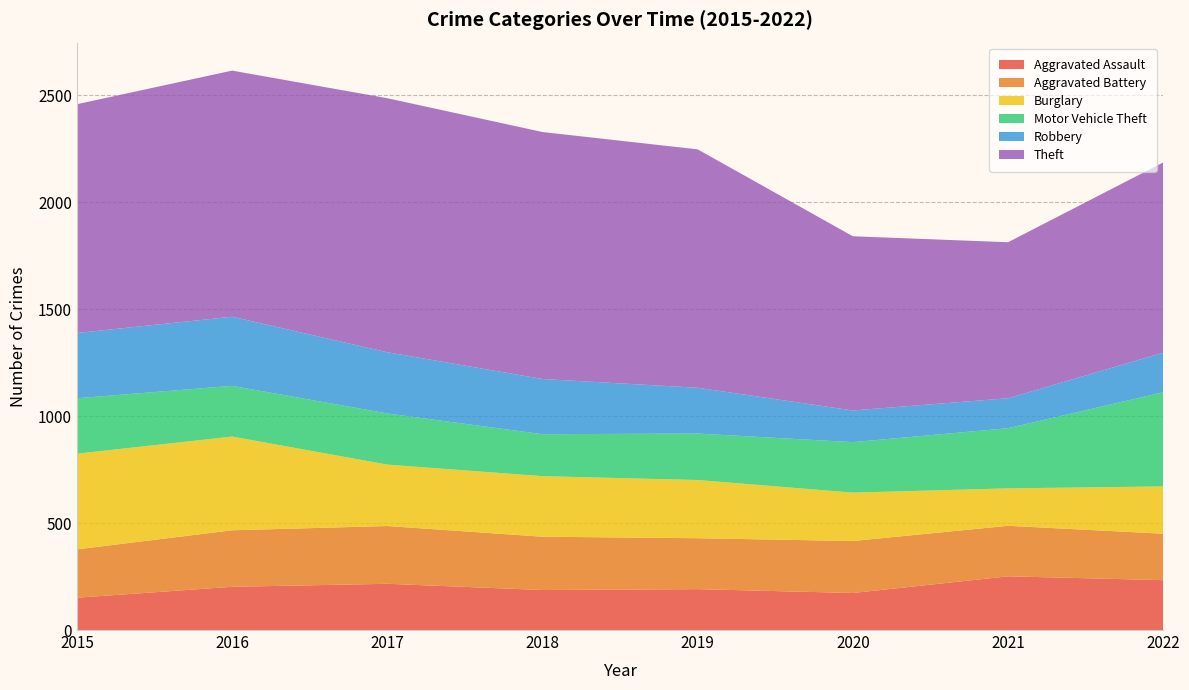

Reading left to right, what are all the values shown in this chart?

Aggravated Assault: 151	202	216	187	191	173	251	233
Aggravated Battery: 226	264	270	249	238	243	236	217
Burglary: 447	438	287	283	272	226	175	221
Motor Vehicle Theft: 259	237	239	196	217	236	281	440
Robbery: 305	323	286	258	214	148	140	185
Theft: 1069	1150	1187	1154	1114	814	729	889